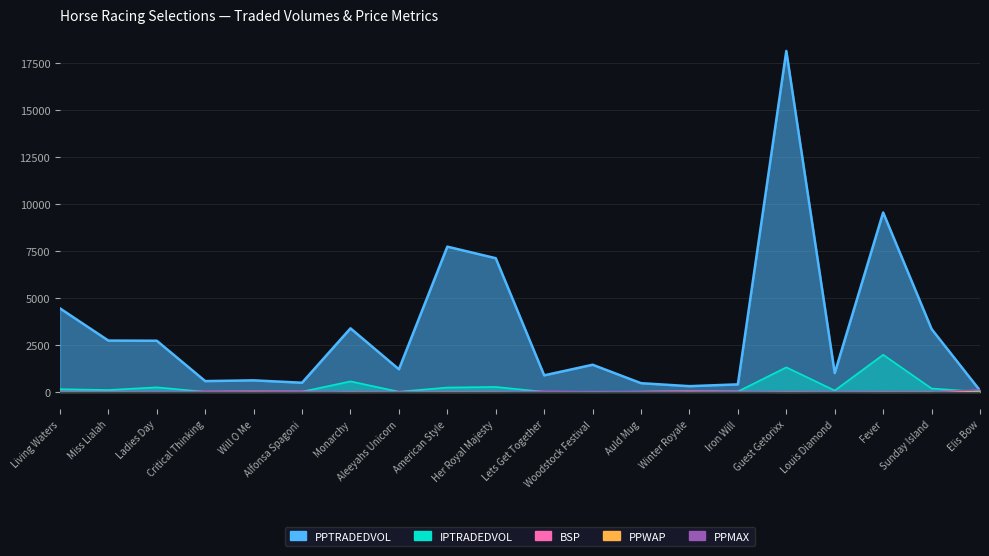

What is the average value of the IPTRADEDVOL series?

263.2